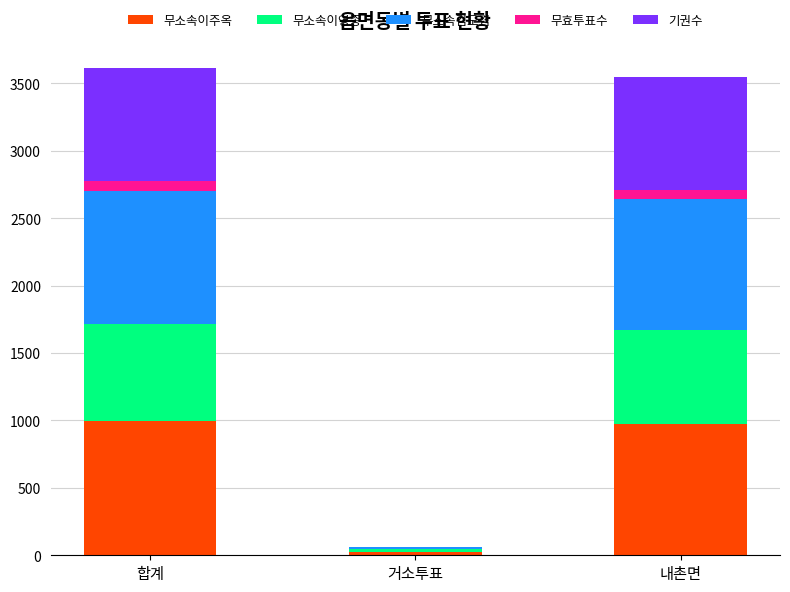

Where is 무소속이주옥 nearest to the value 509?

내촌면